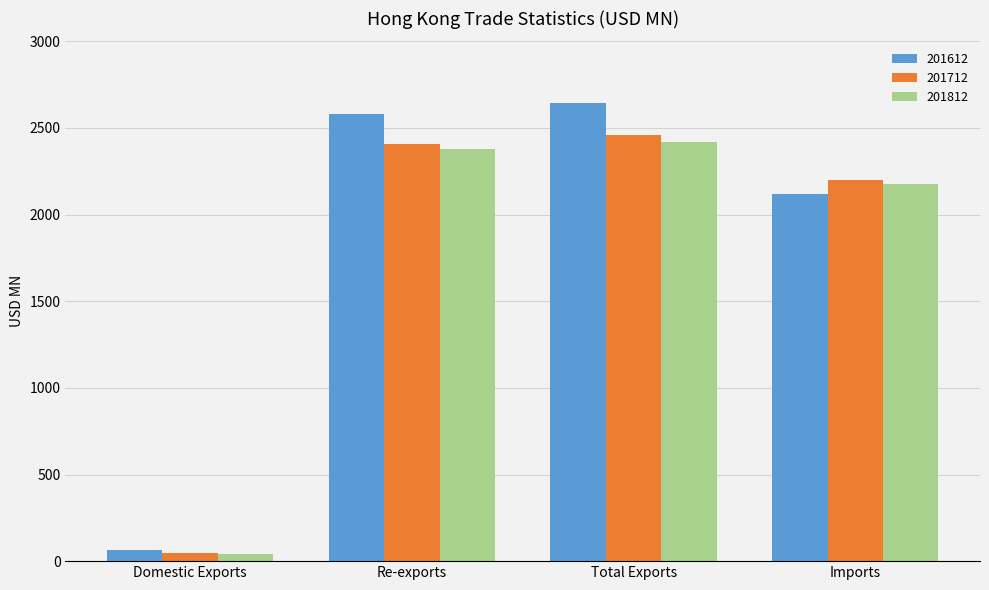

Where is 201612 nearest to the value 1355?

Imports